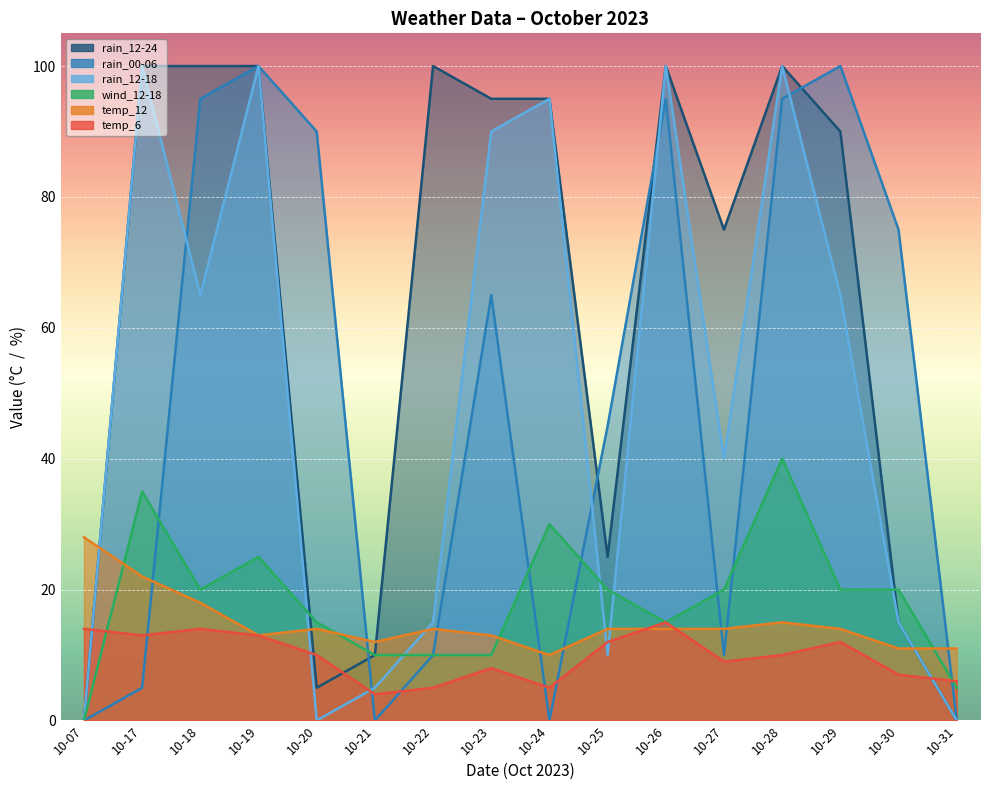

What is the value of the rain_12-24 point at the 12th from the left?

75